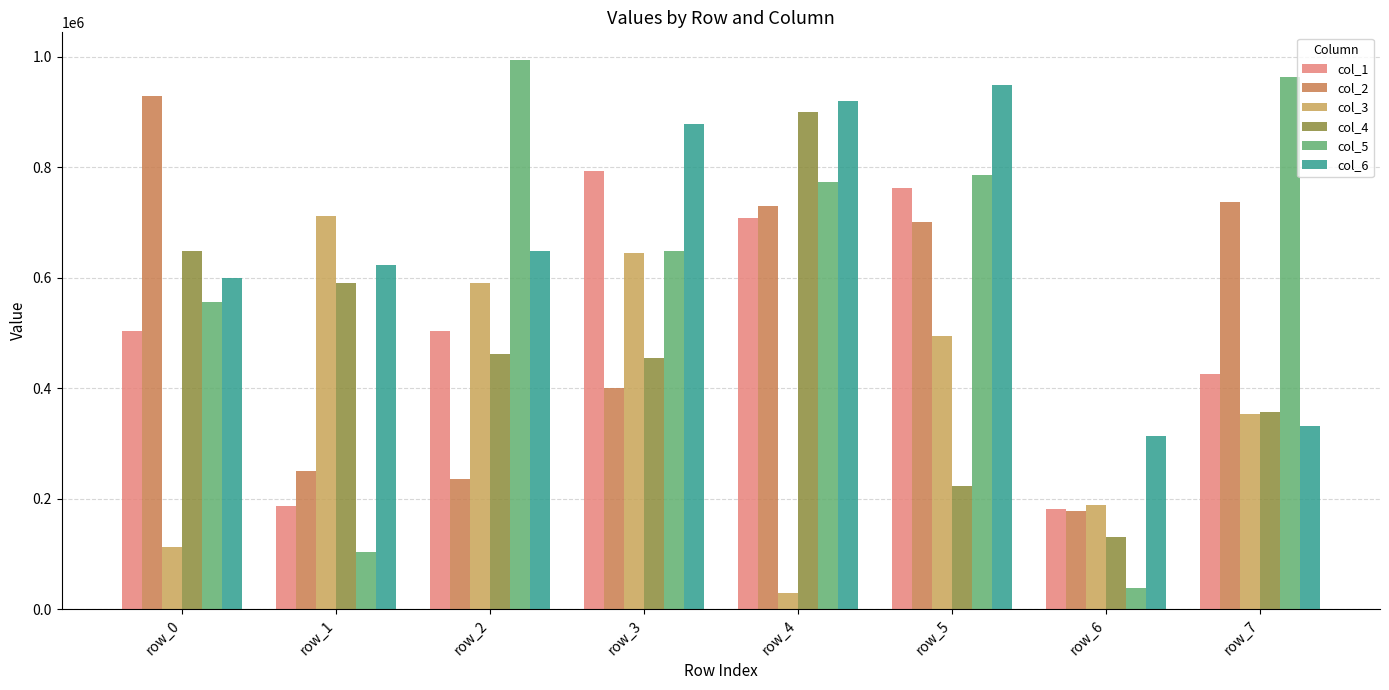

At how many categories does at least one series exceed 520263?

7